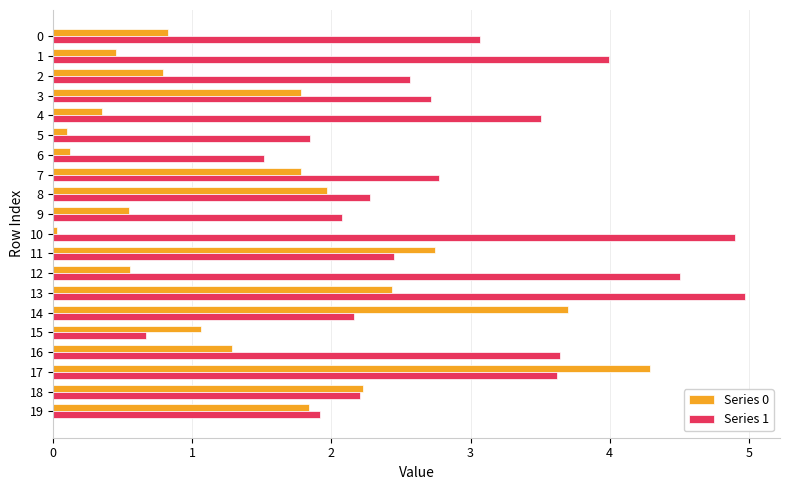

What is the minimum value for Series 1?

0.7